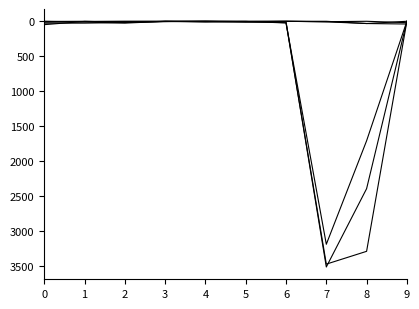

Is this an area chart (filled region under the line)?

No